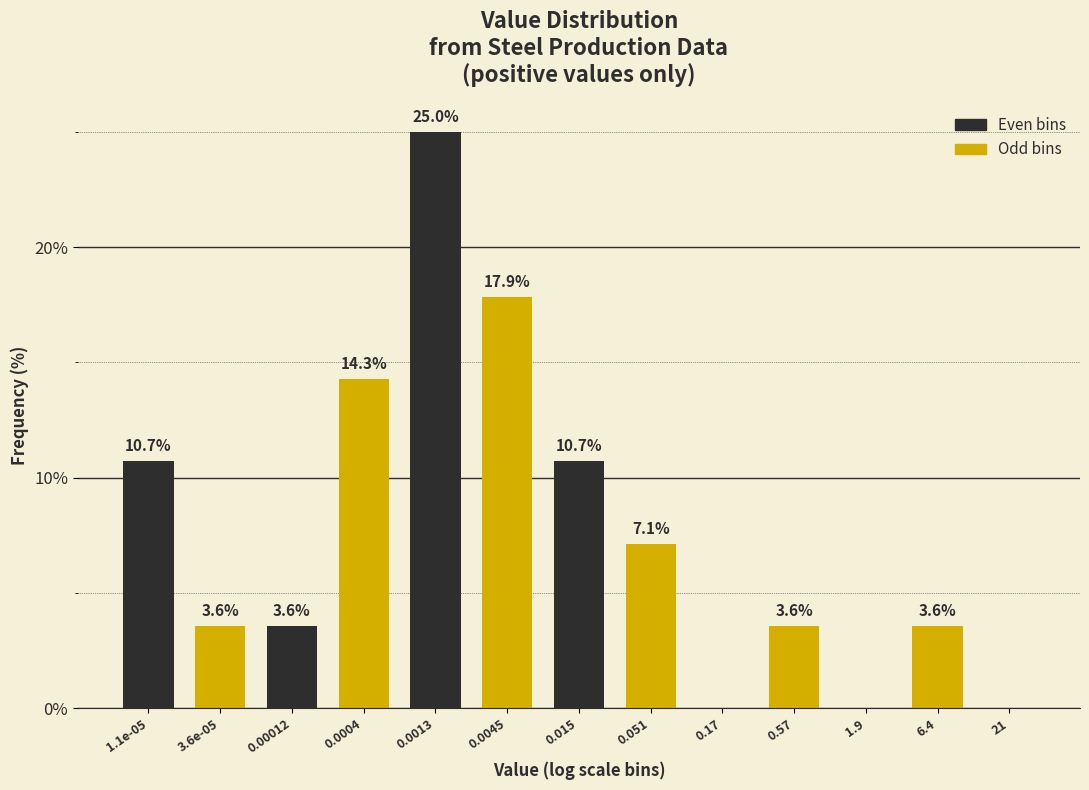

Reading left to right, what are all the values shown in this chart?

1.1e-05=10.7	3.6e-05=3.6	0.00012=3.6	0.0004=14.3	0.0013=25.0	0.0045=17.9	0.015=10.7	0.051=7.1	0.17=0.0	0.57=3.6	1.9=0.0	6.4=3.6	21=0.0